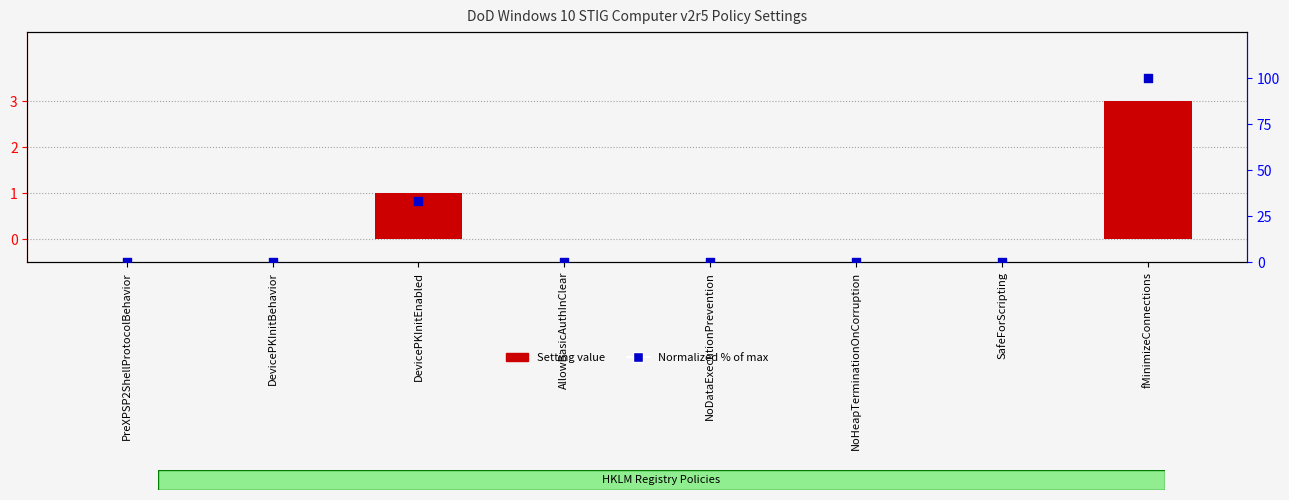

At how many categories does at least one series exceed 73?

1